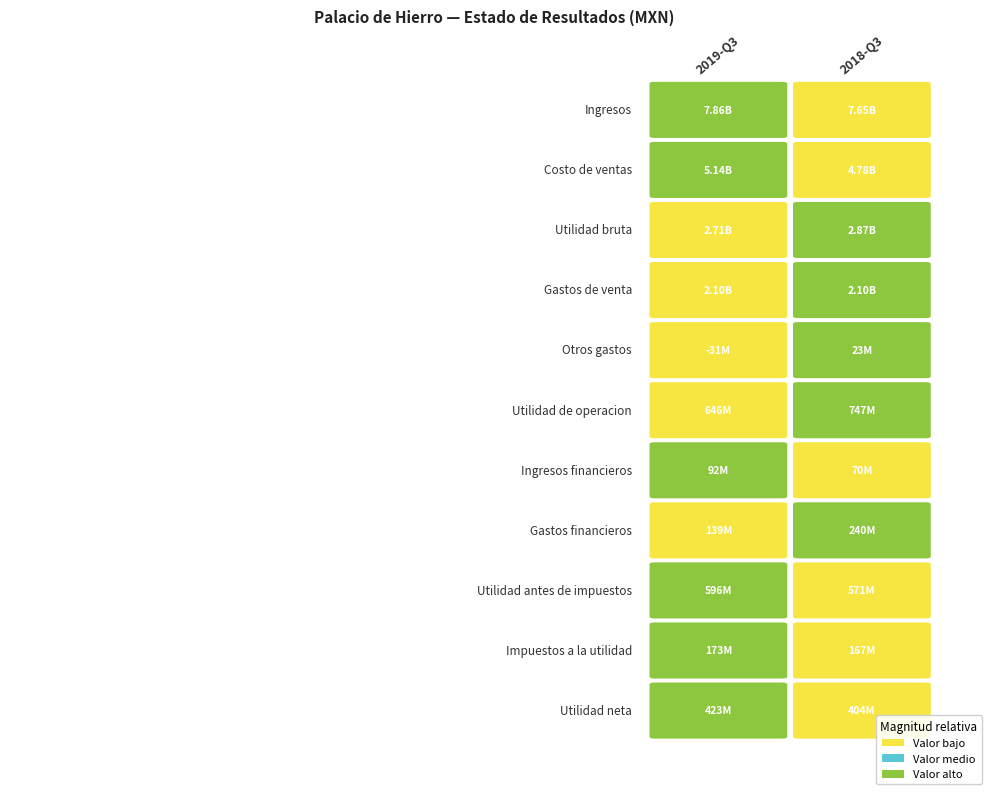

What is the difference between the highest and lowest values at 1?

7632031000